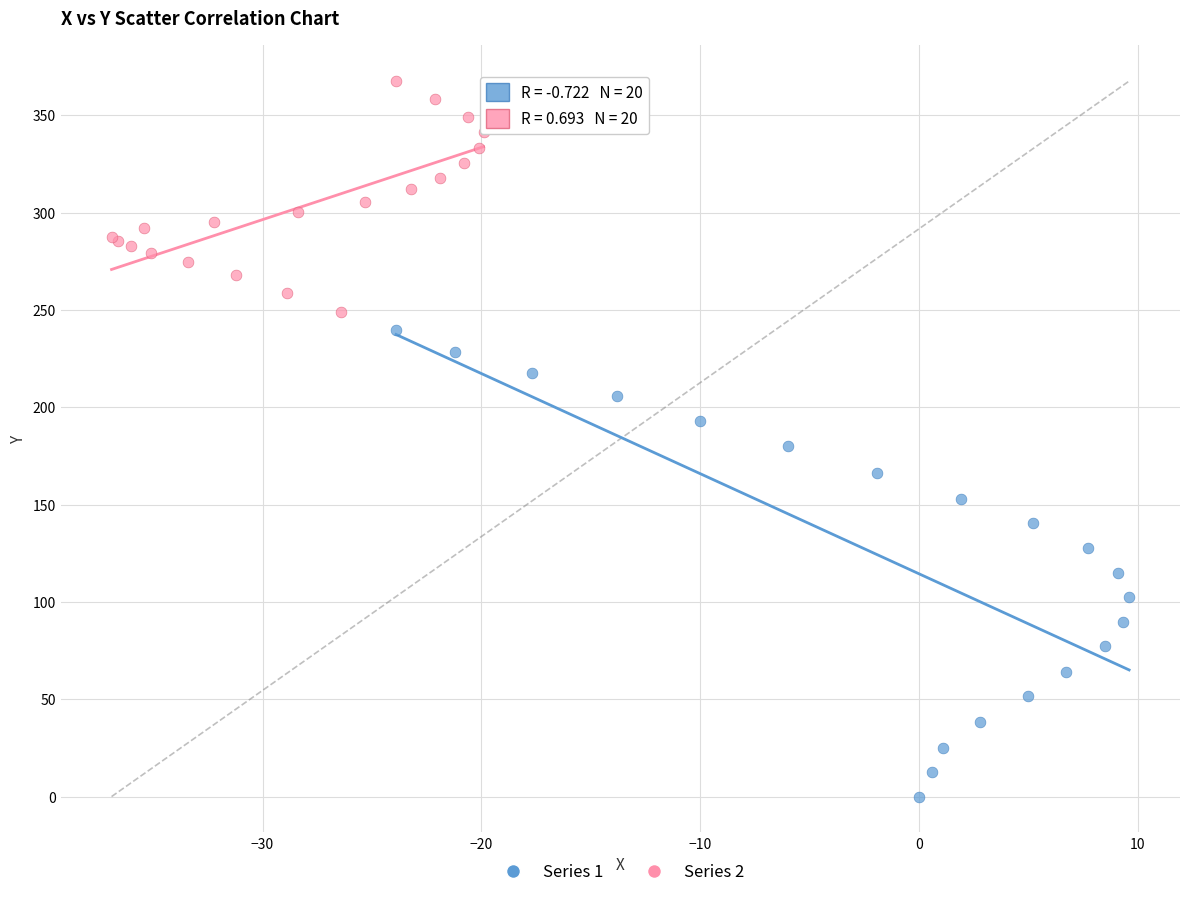

Which series reaches the maximum Y coordinate?

Series 2